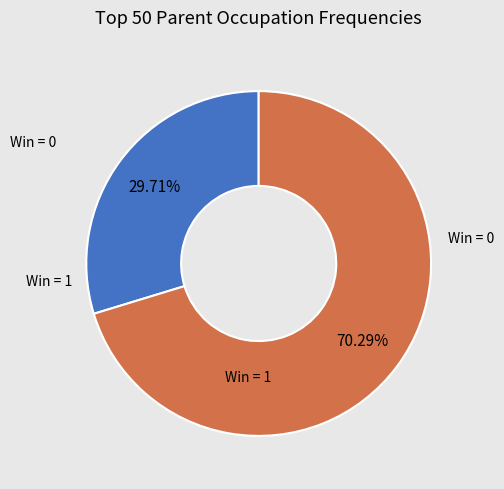

How many segments does this pie chart have?

2